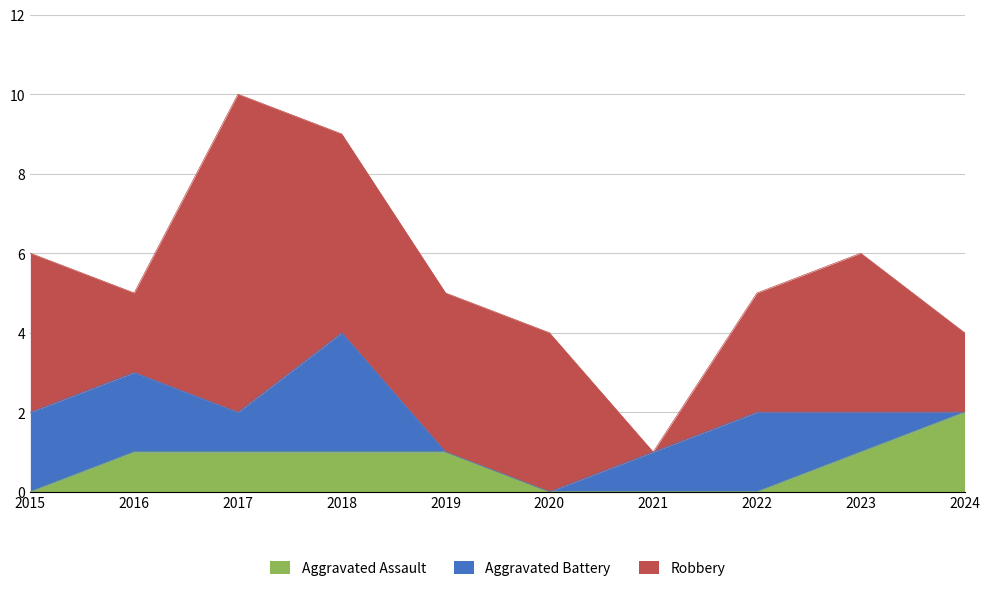

What is the sum of all Robbery values?

36